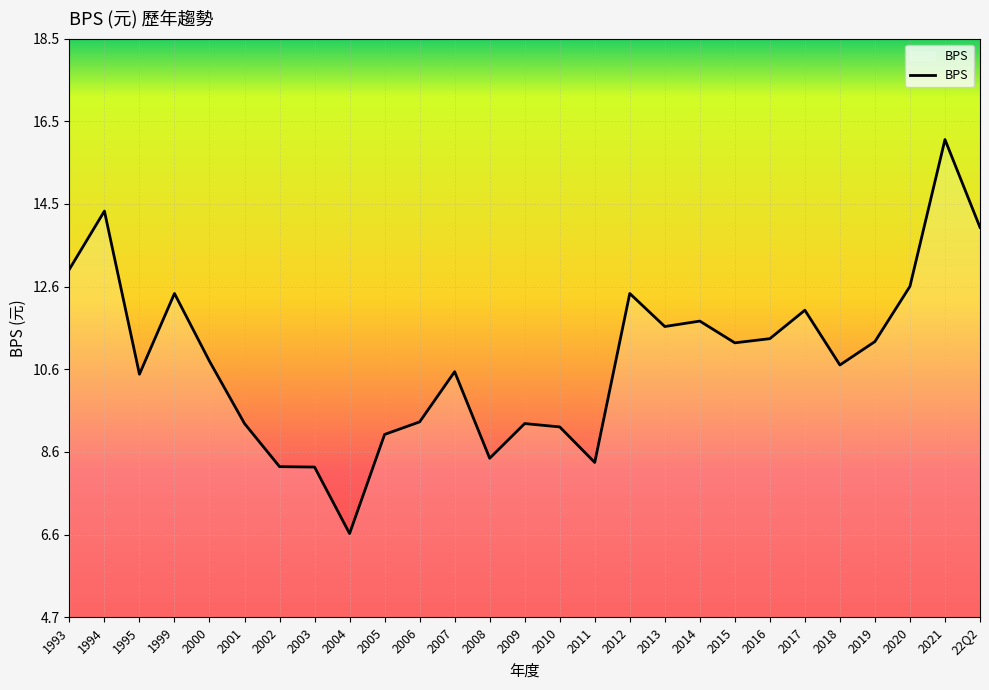

The value at 2003 is 5.6. True or false?

False